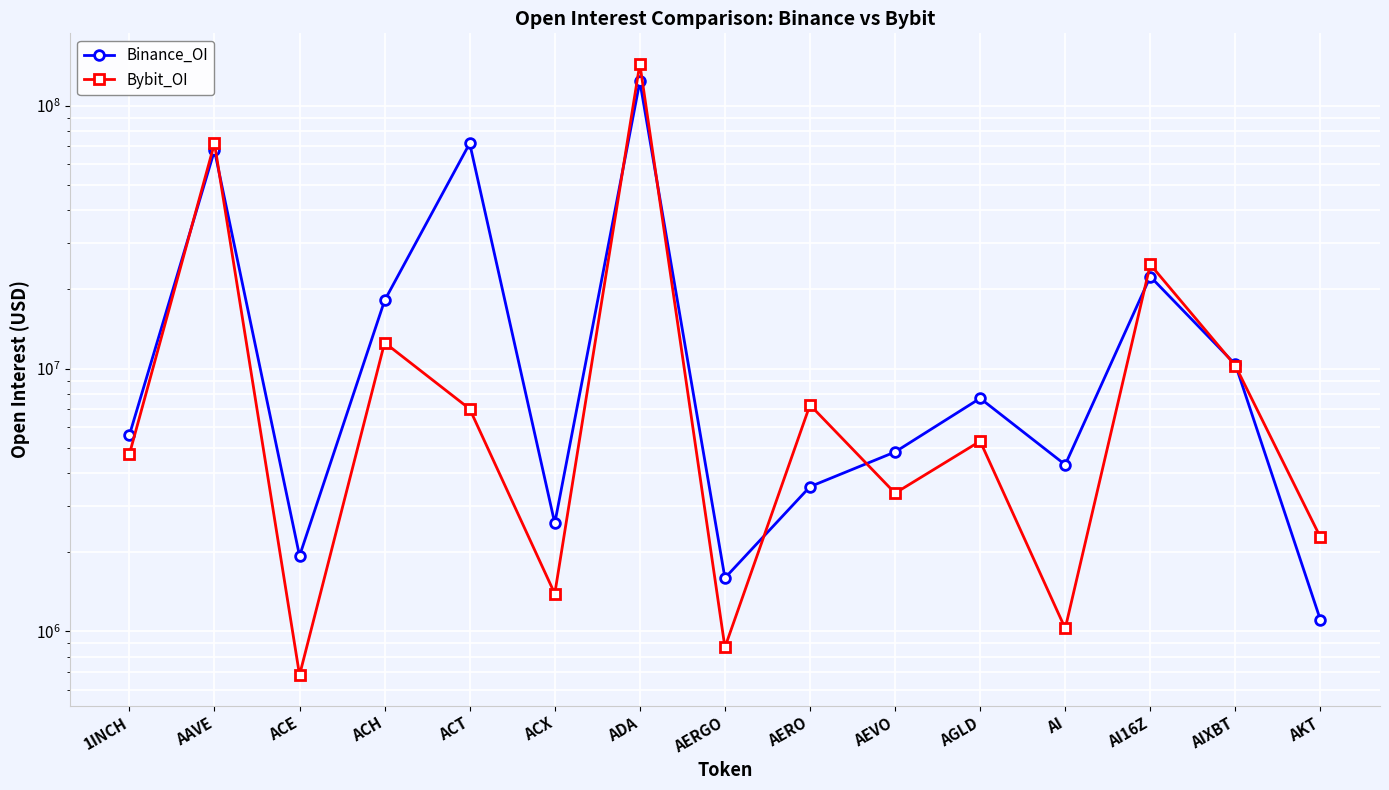

What is the label of the 5th point from the right?

AGLD